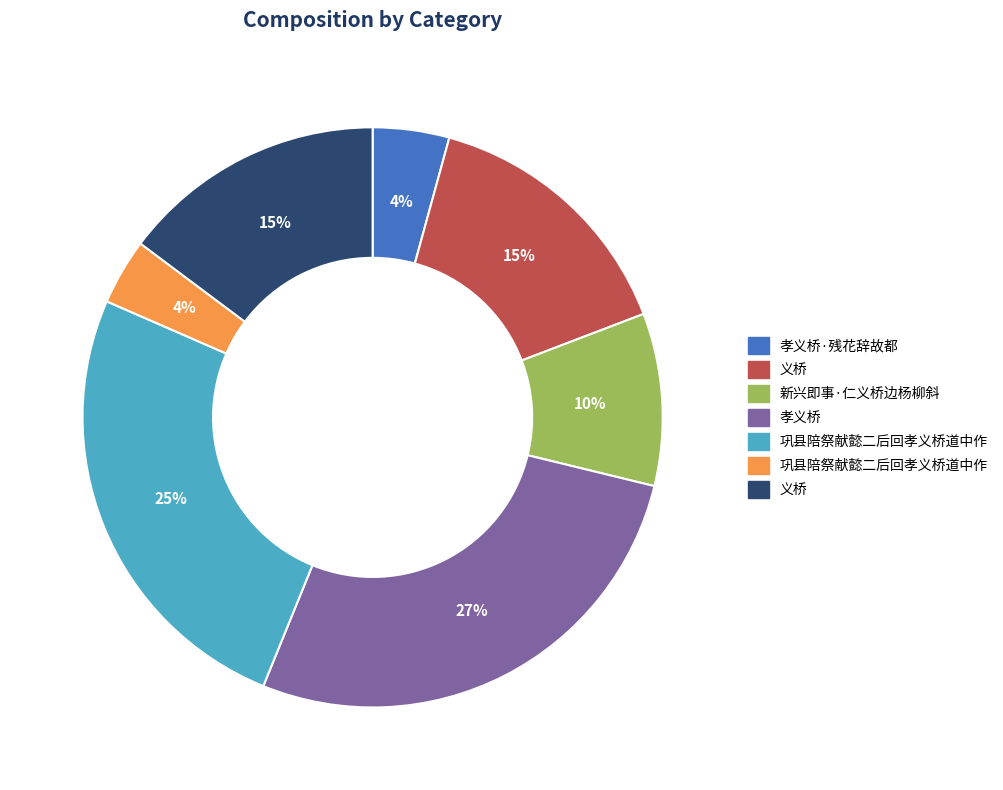

How many slices are in this pie chart?

7